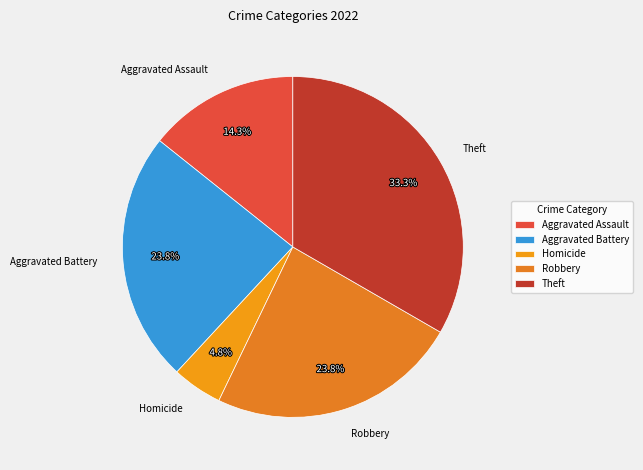

Which category has the smallest portion of the pie?

Homicide